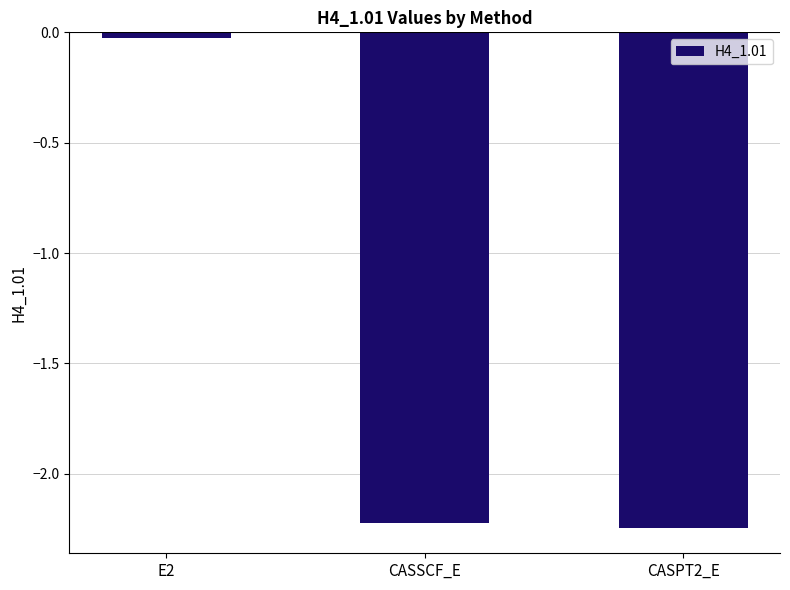

The value at CASSCF_E is -1.5. True or false?

False